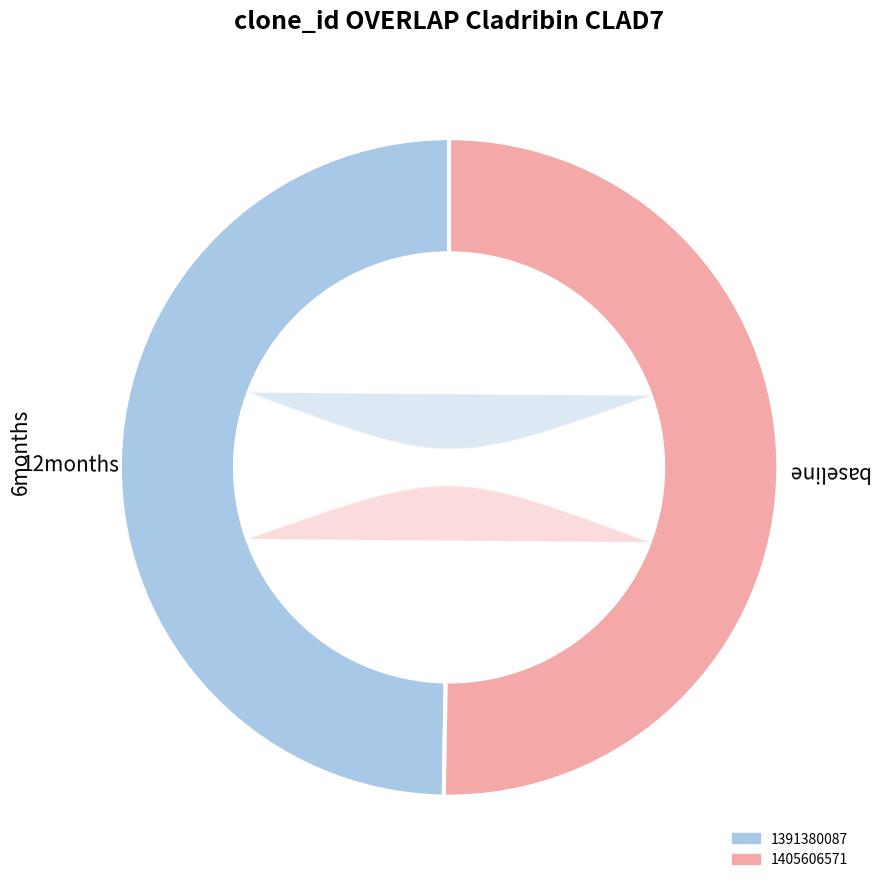

What is the smallest slice in the pie chart?

1391380087